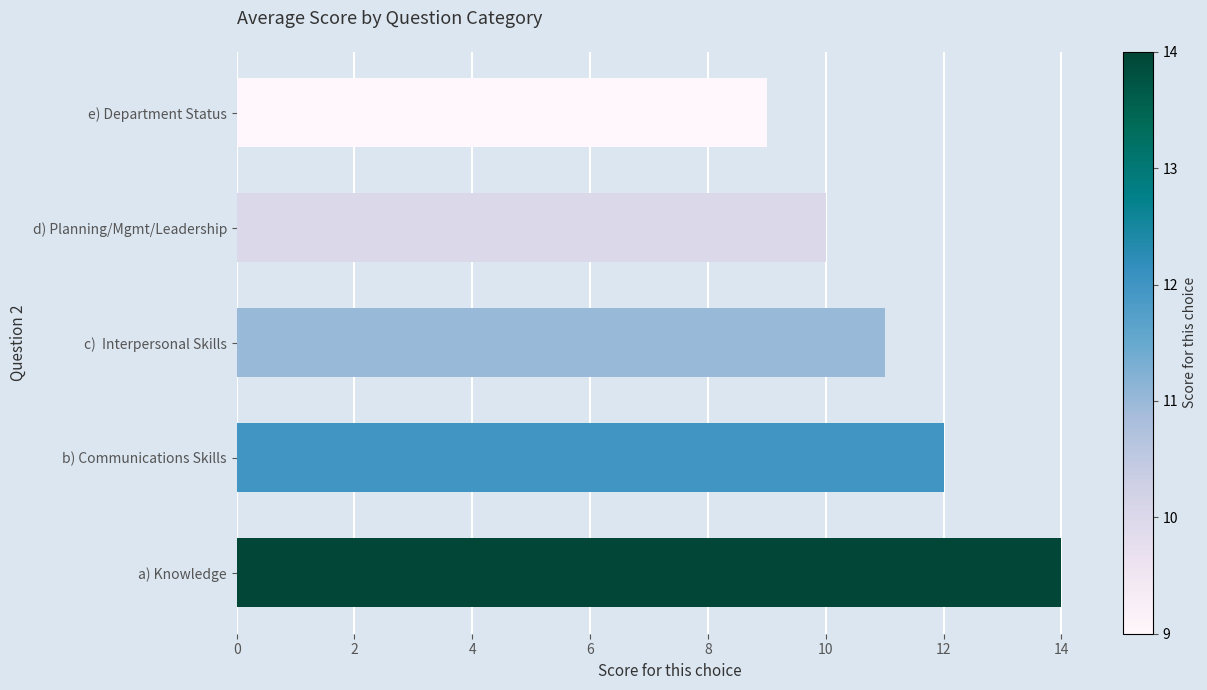

What is the change in value from b) Communications Skills to e) Department Status?

-3